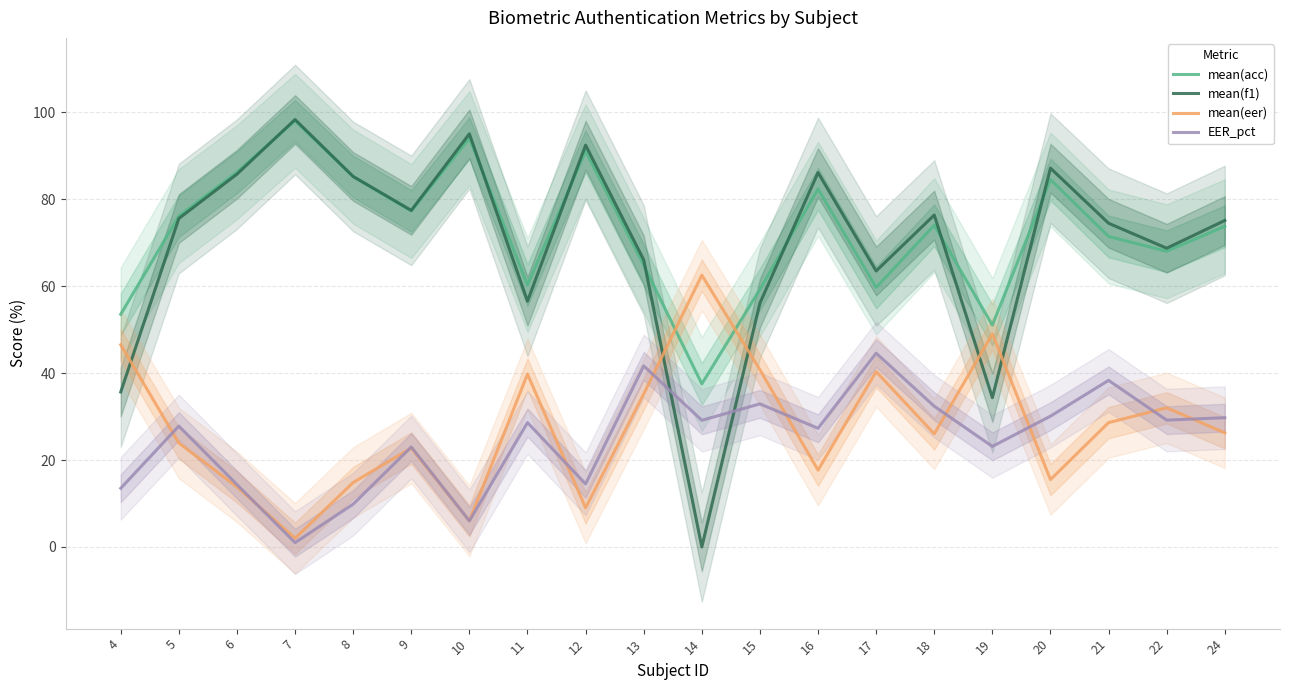

Which series has the widest spread of values?

mean(f1)